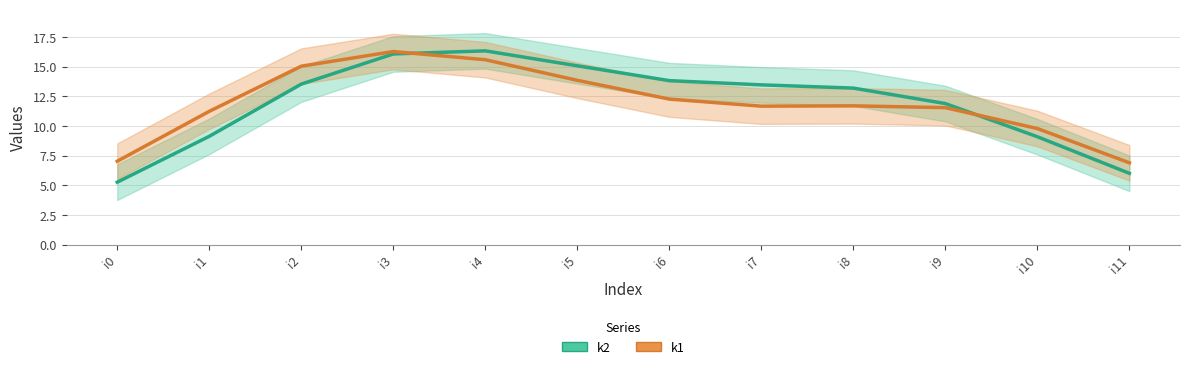

Rank the series at i0 from highest to lowest value.

k1, k2